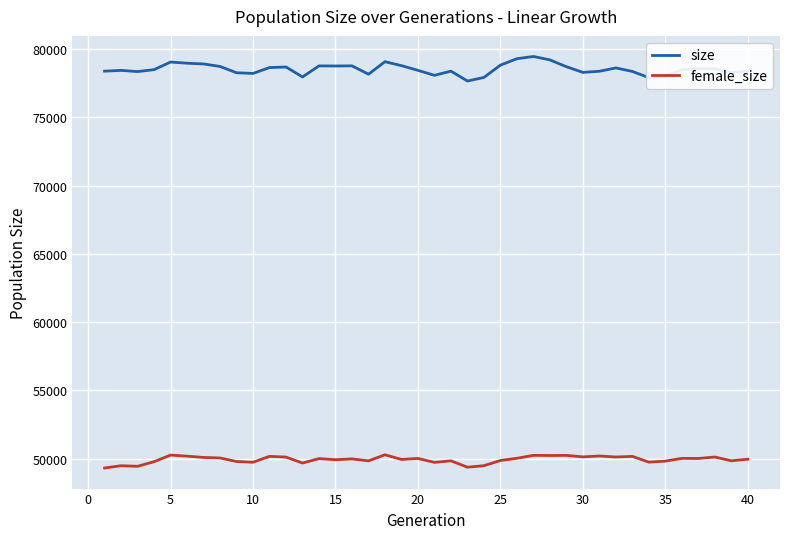

List the series in order of their overall mean, lowest first.

female_size, size